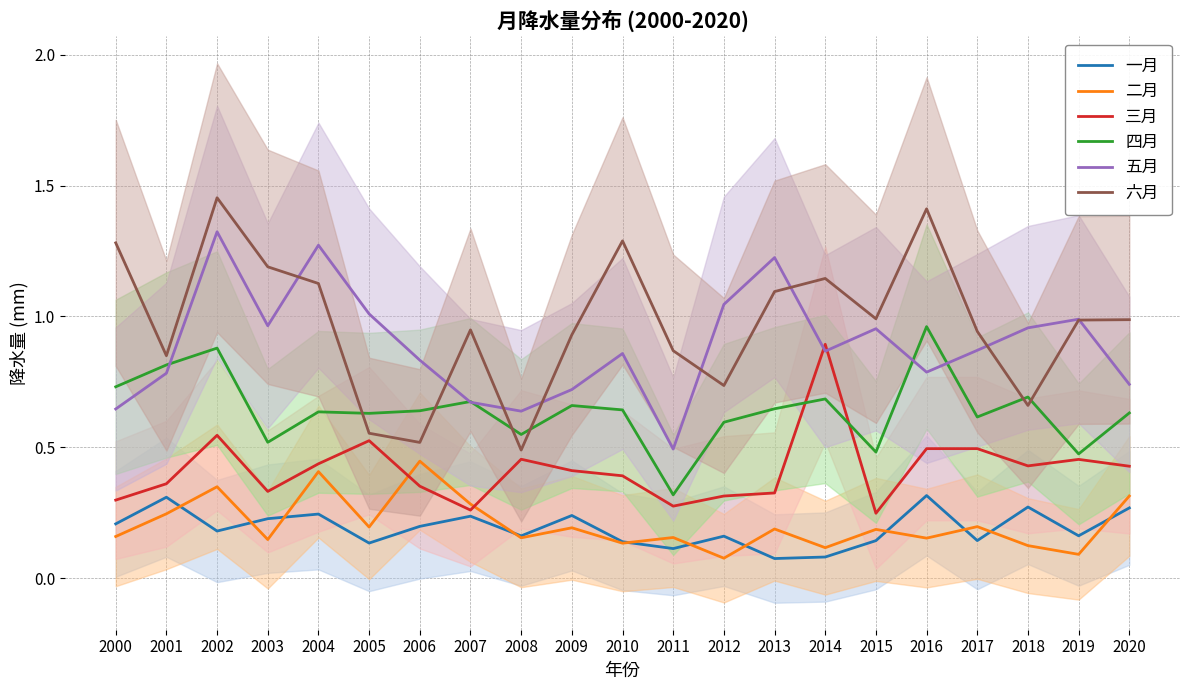

At which category does 四月 reach its first local peak?

2002